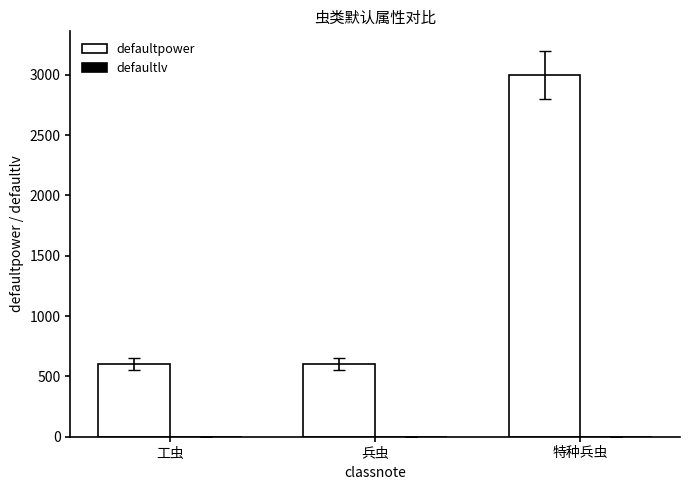

Does the chart contain stacked bars?

No